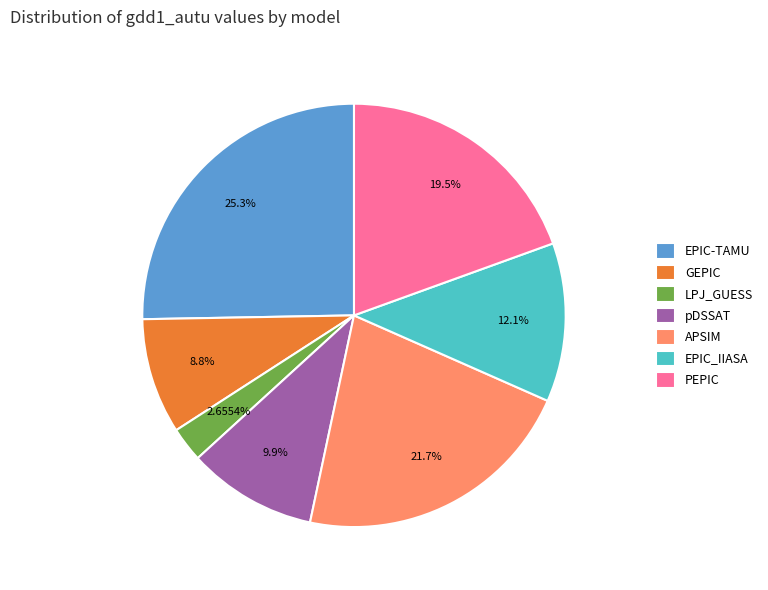

Does LPJ_GUESS account for over 50% of the chart?

No